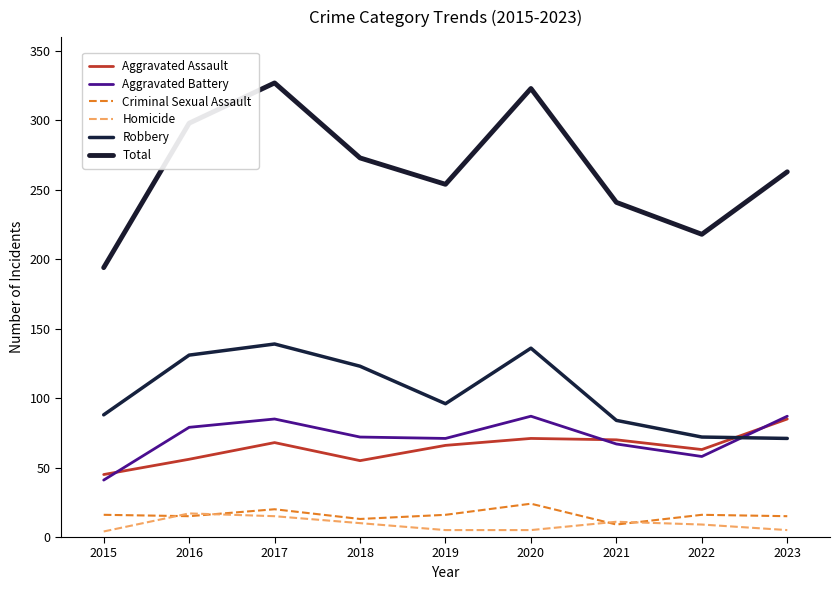

How many lines are shown in the chart?

6